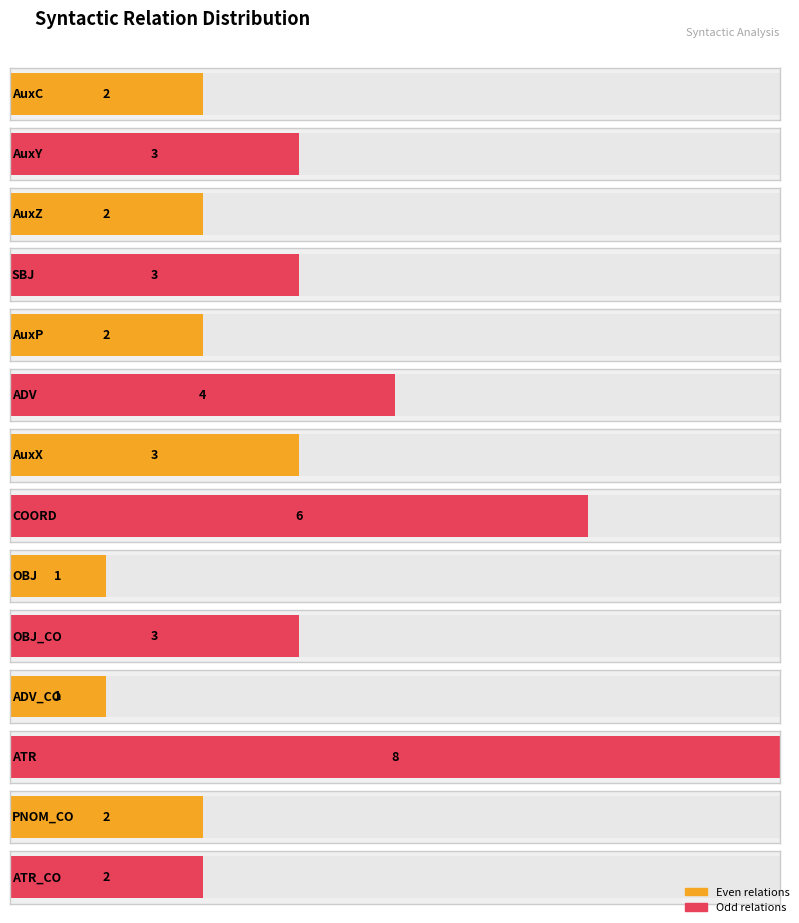

Rank the categories by value from highest to lowest.

ATR, COORD, ADV, AuxY, SBJ, AuxX, OBJ_CO, AuxC, AuxZ, AuxP, PNOM_CO, ATR_CO, OBJ, ADV_CO